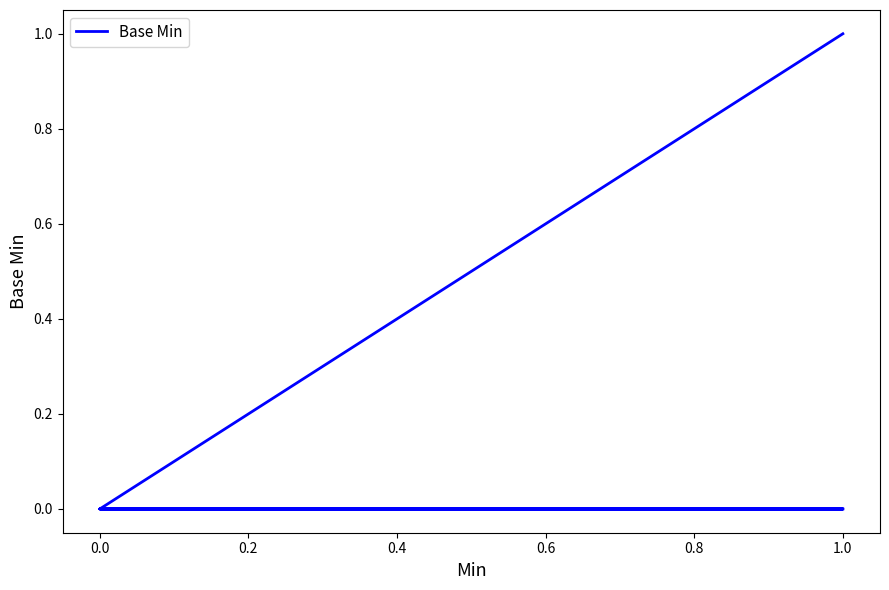

True or false: there are more than 0 points higher than both neighbors.

False